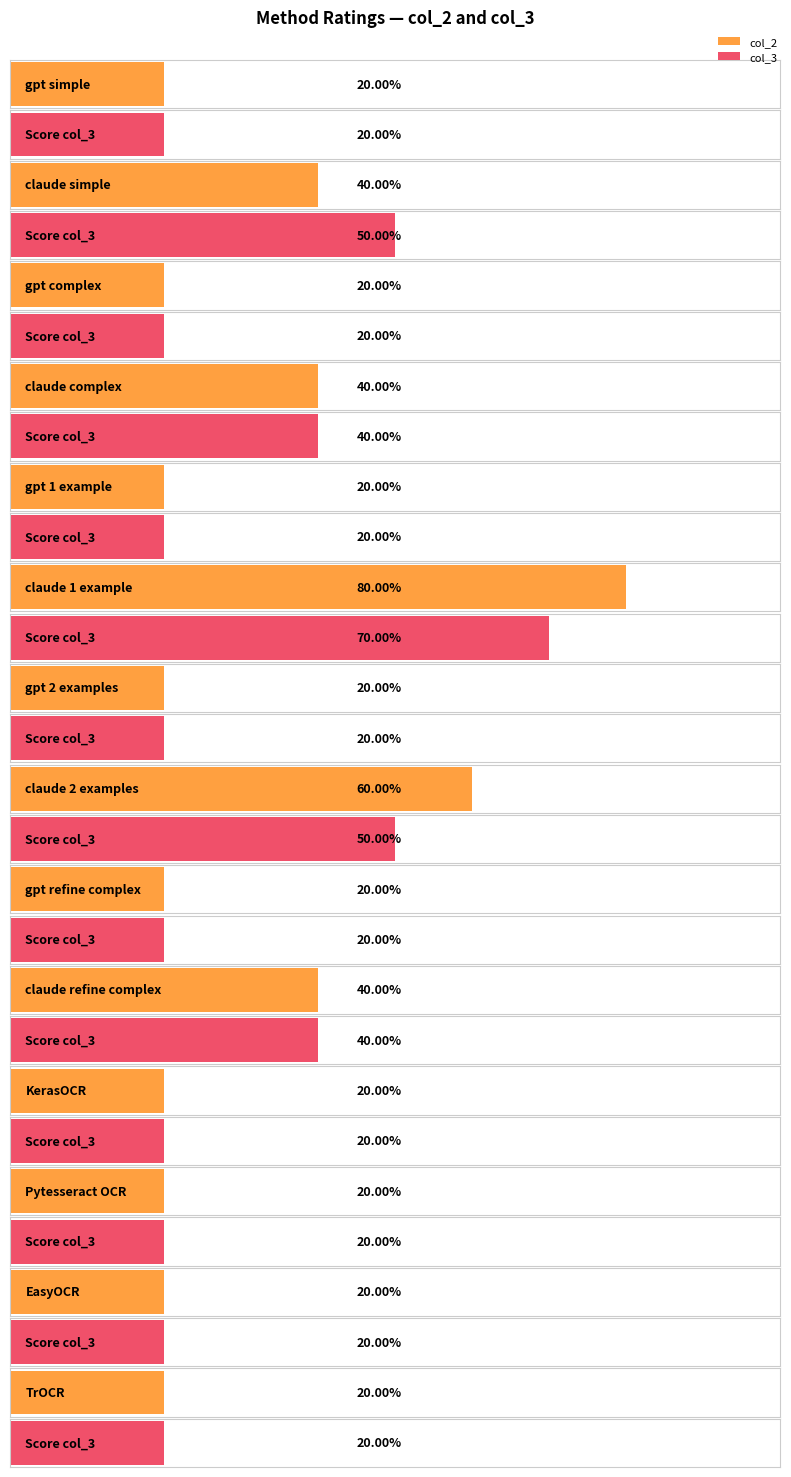

Reading right to left, extract all data points from this chart.

col_2: 1.0	1.0	1.0	1.0	2.0	1.0	3.0	1.0	4.0	1.0	2.0	1.0	2.0	1.0
col_3: 1.0	1.0	1.0	1.0	2.0	1.0	2.5	1.0	3.5	1.0	2.0	1.0	2.5	1.0